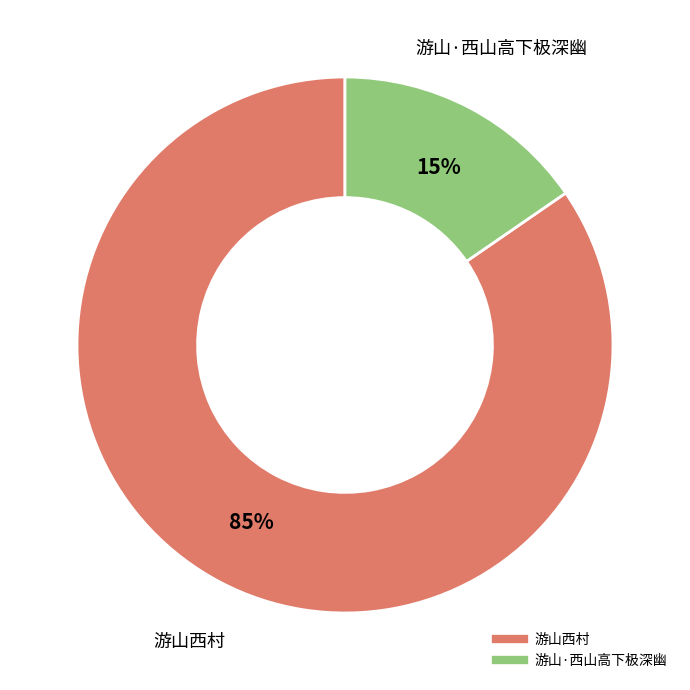

Does any single category account for the majority?

Yes